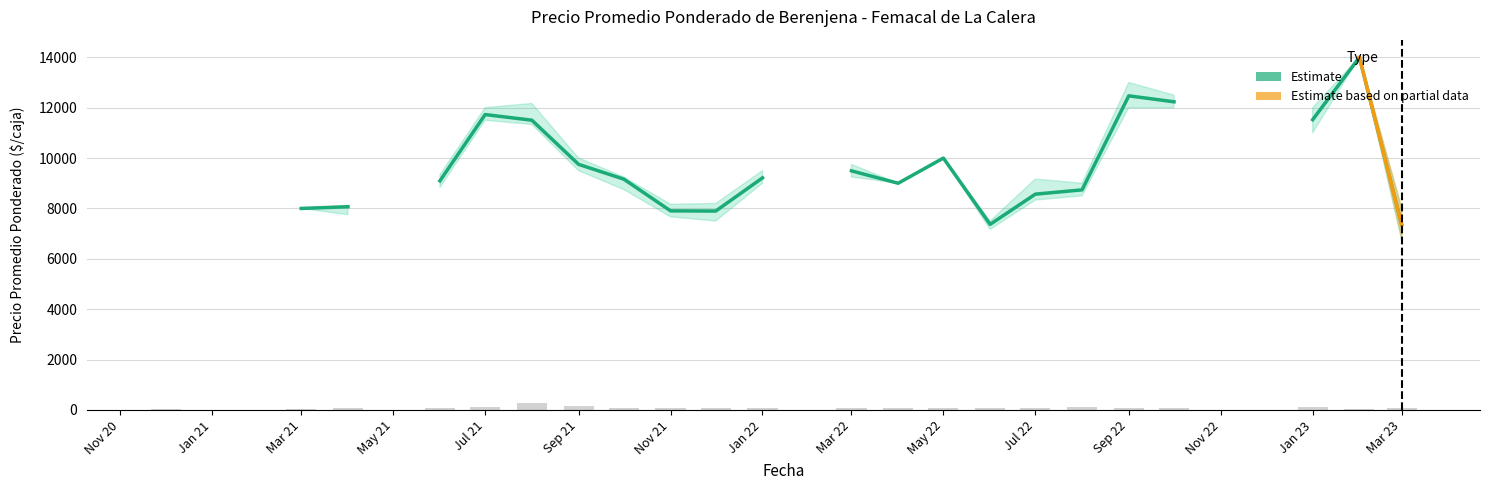

The value of Precio maximo at 2021-01 is 0. True or false?

True